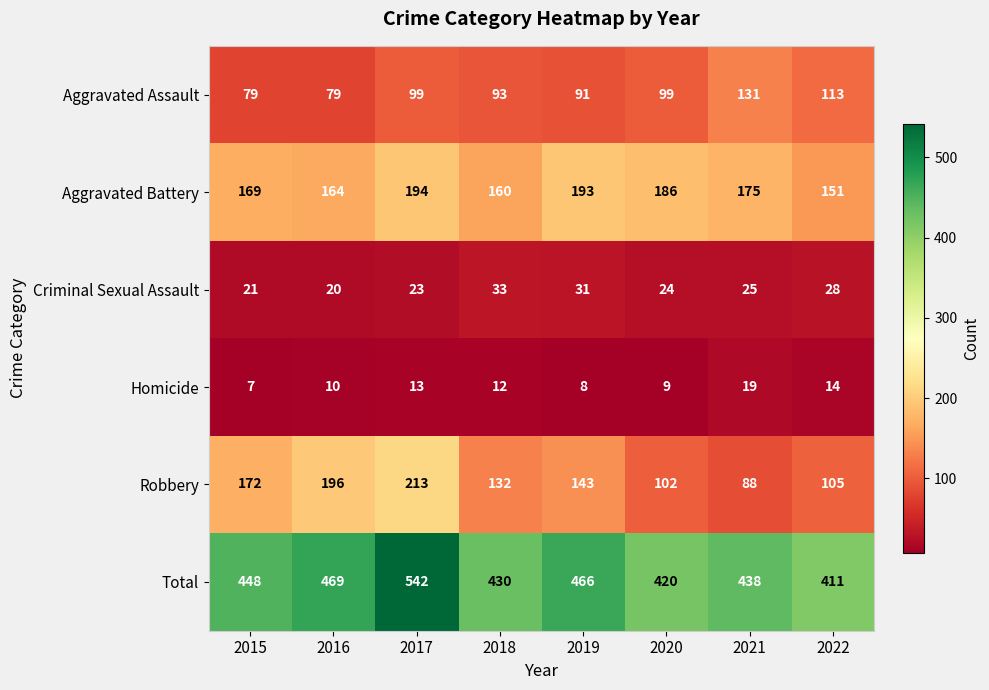

Between 2017 and 2020, which series saw the biggest shift?

Total